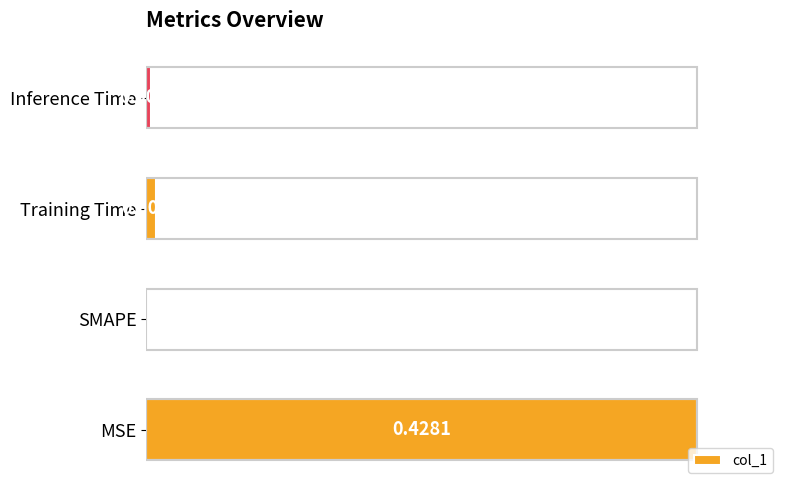

At which label is the value closest to 0?

SMAPE